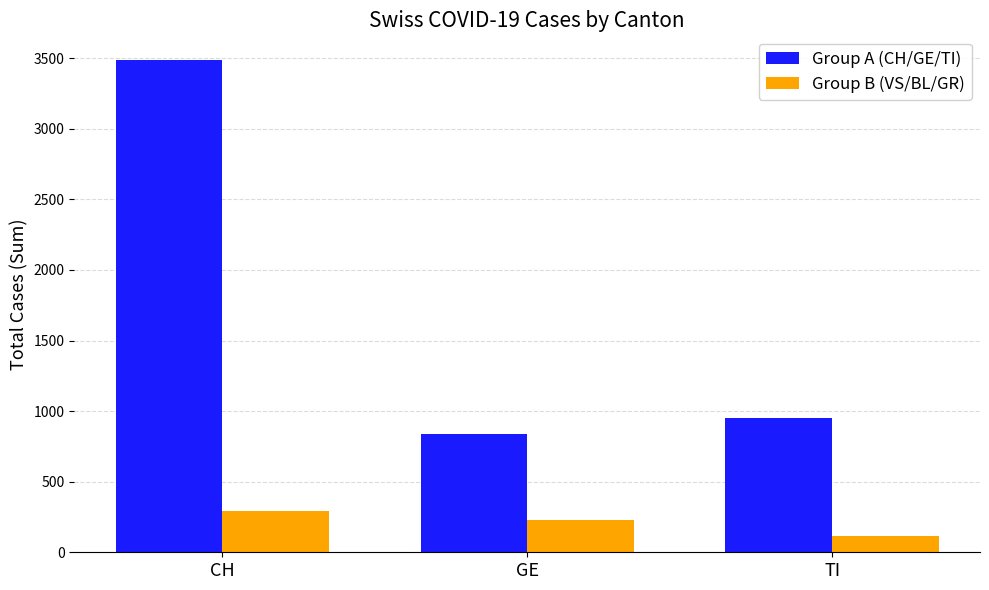

At GE, list the series in order from smallest to largest.

Group B (VS/BL/GR), Group A (CH/GE/TI)